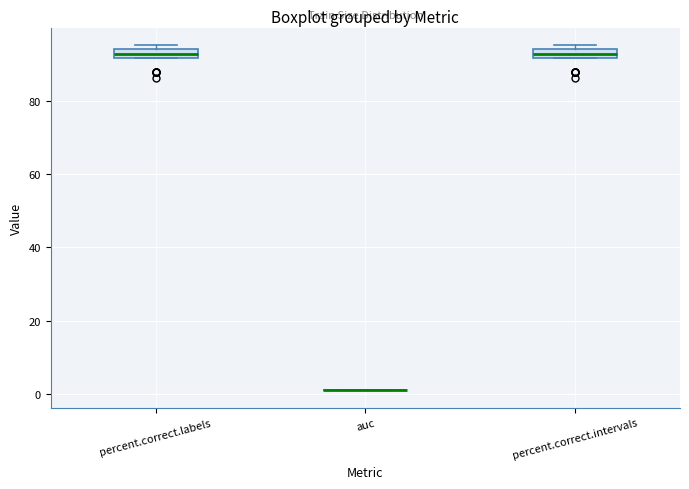

Where is the upper edge of the box for percent.correct.intervals on the y-axis? The values are not printed on the chart, so give them approximately, as read against the axis.

94